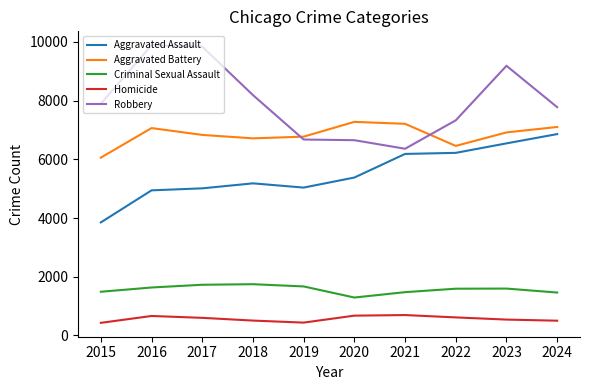

True or false: Homicide has a value of 695 at 2021.

True